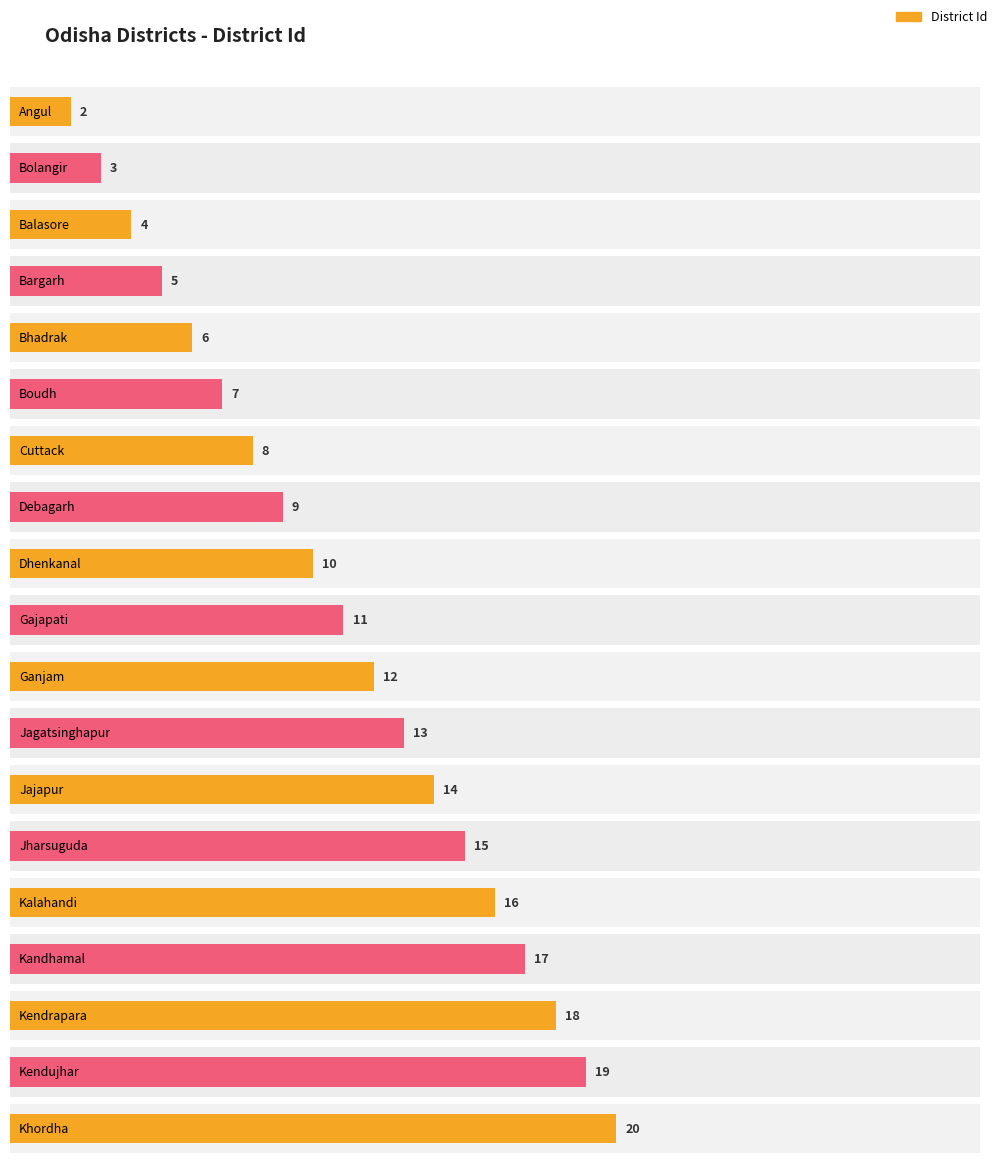

What is the difference between the second highest and minimum values?

17